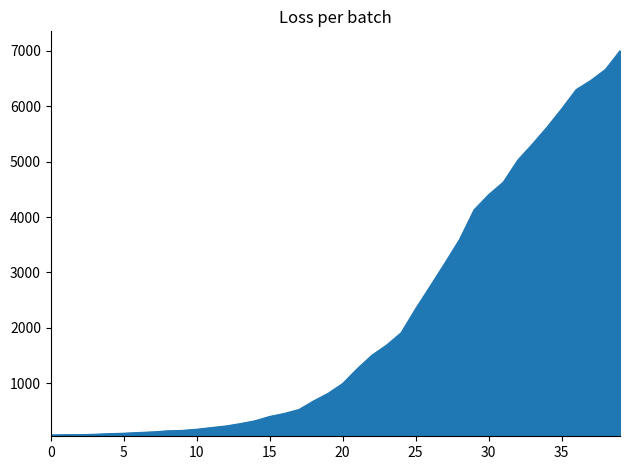

What is the greatest value displayed?

7004